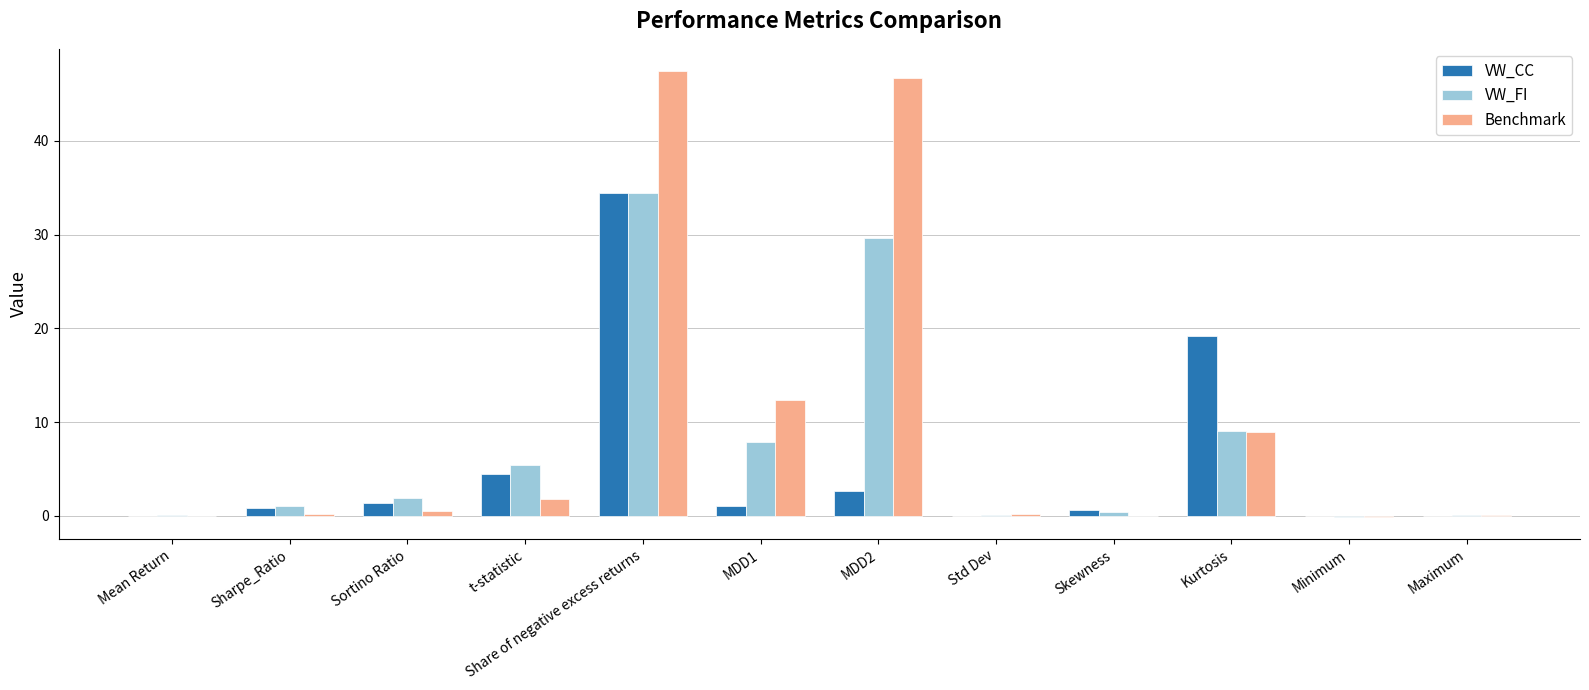

What are all the series names shown in the legend?

VW_CC, VW_FI, Benchmark